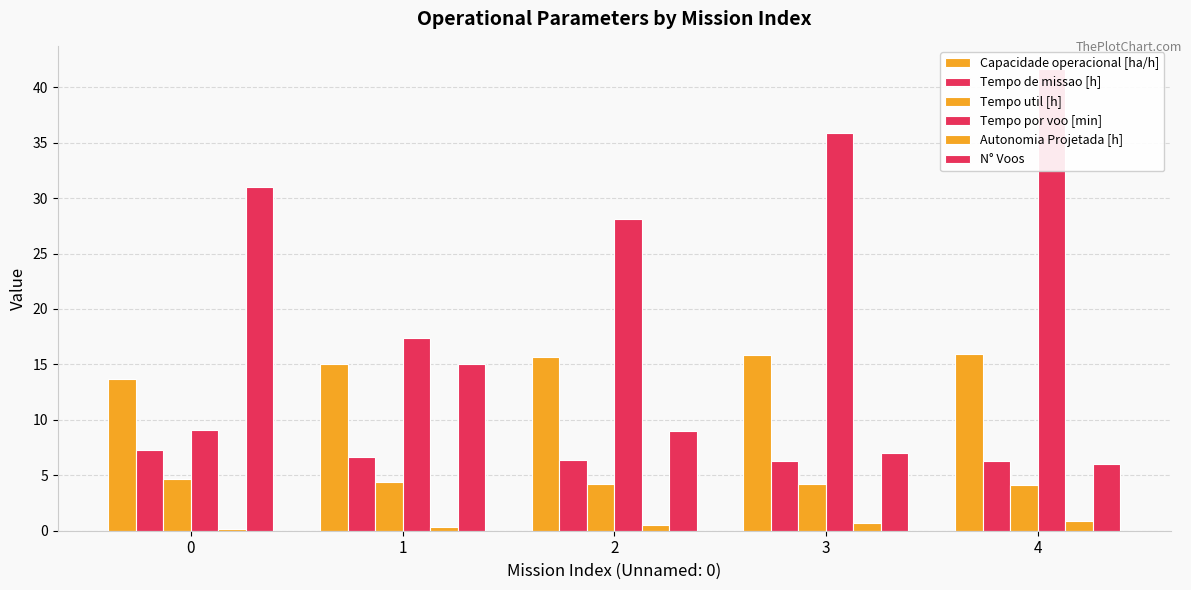

The value of Tempo de missao [h] at 2 is 9.5. True or false?

False